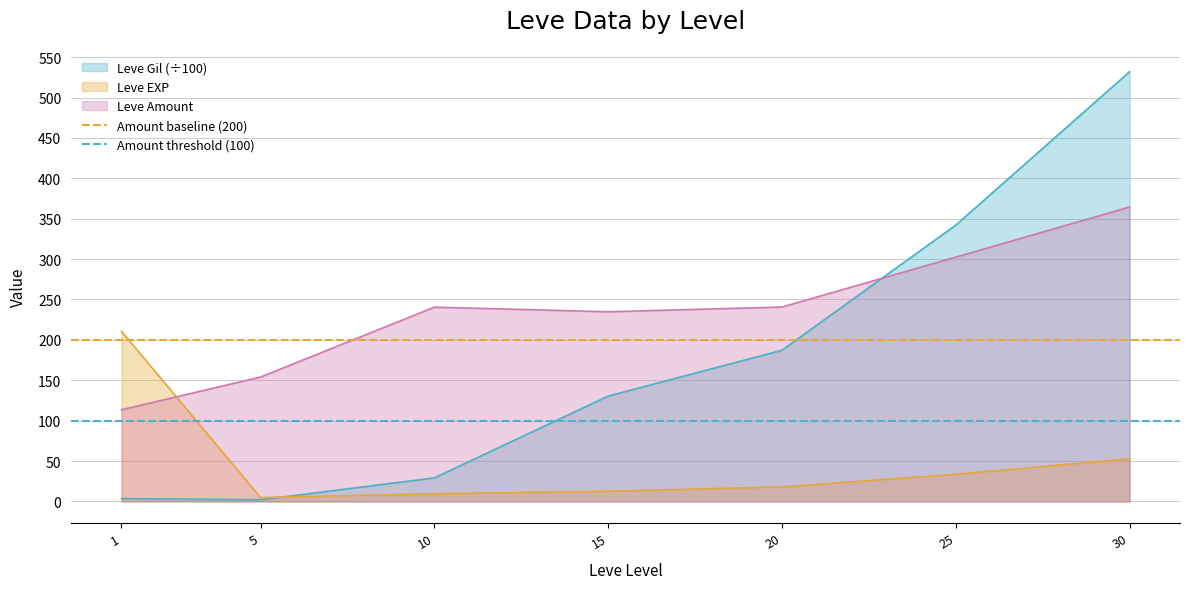

What is the value of the Amount baseline (200) point at the 1st from the left?

200